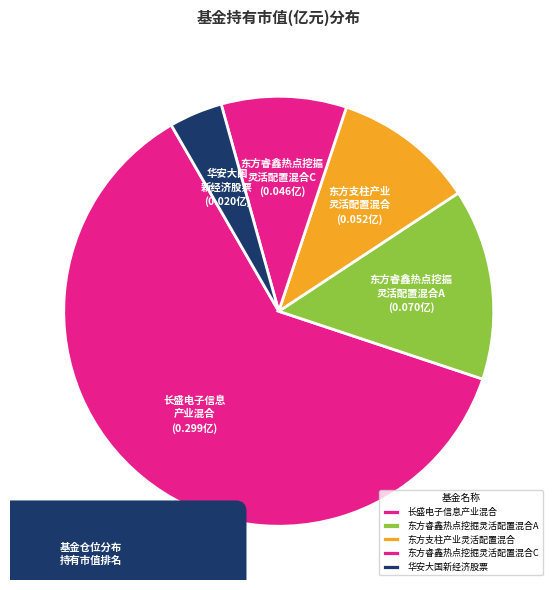

How many slices are in this pie chart?

5